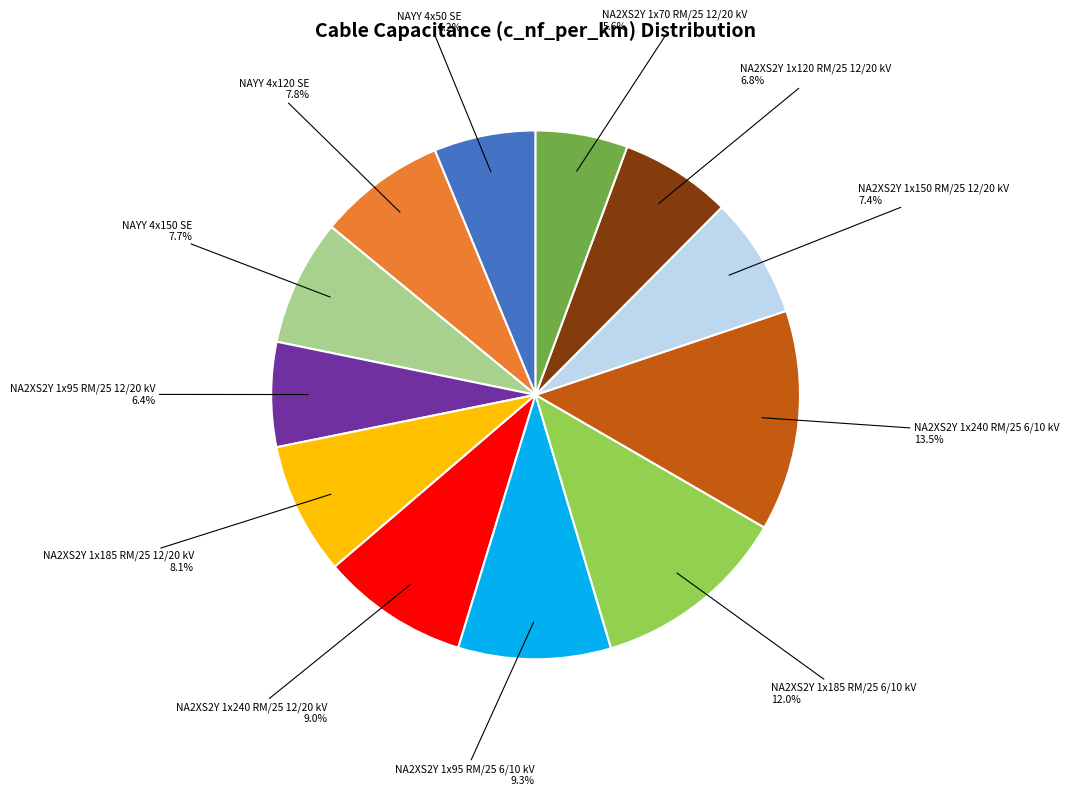

Which category has the smallest portion of the pie?

NA2XS2Y 1x70 RM/25 12/20 kV